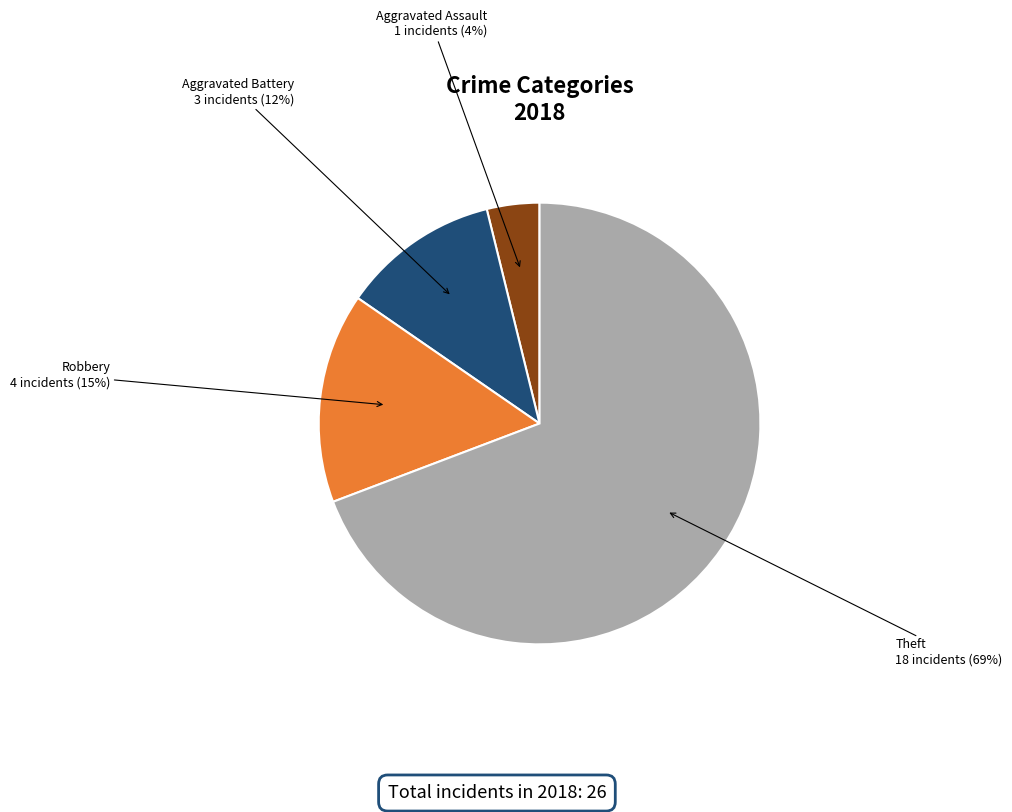

Does any single category account for the majority?

Yes